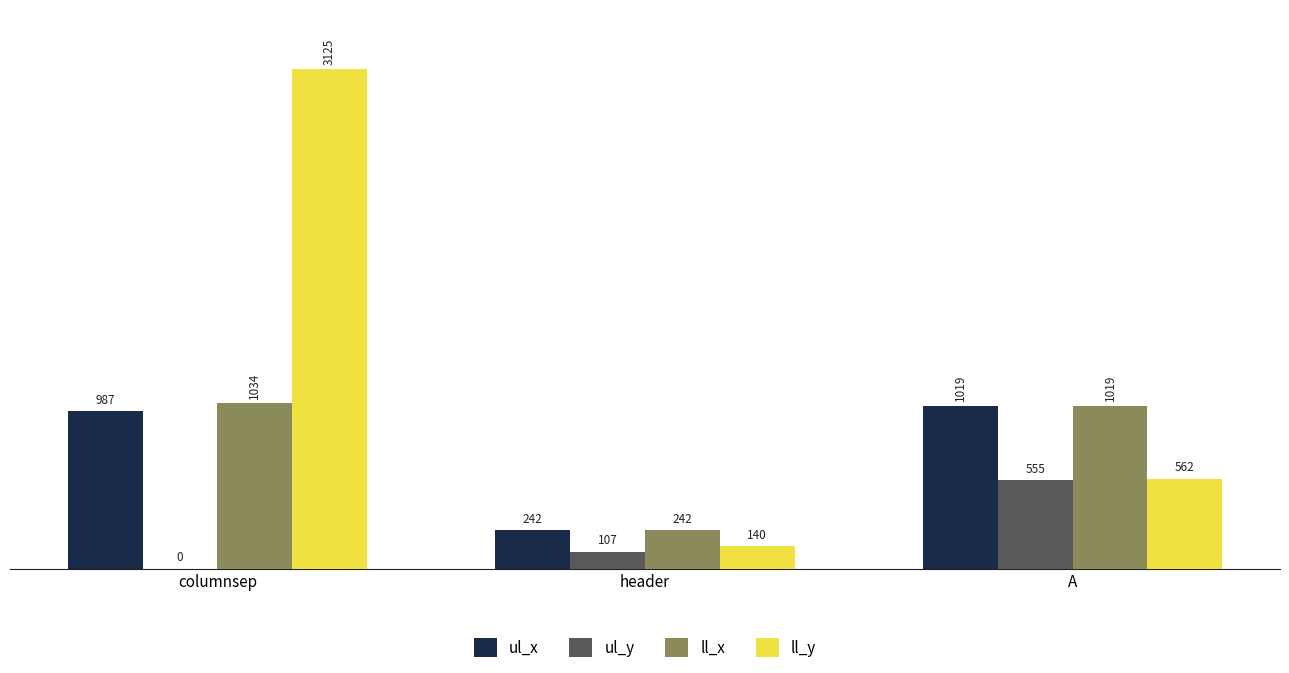

The ul_y series shows 555 at A. True or false?

True